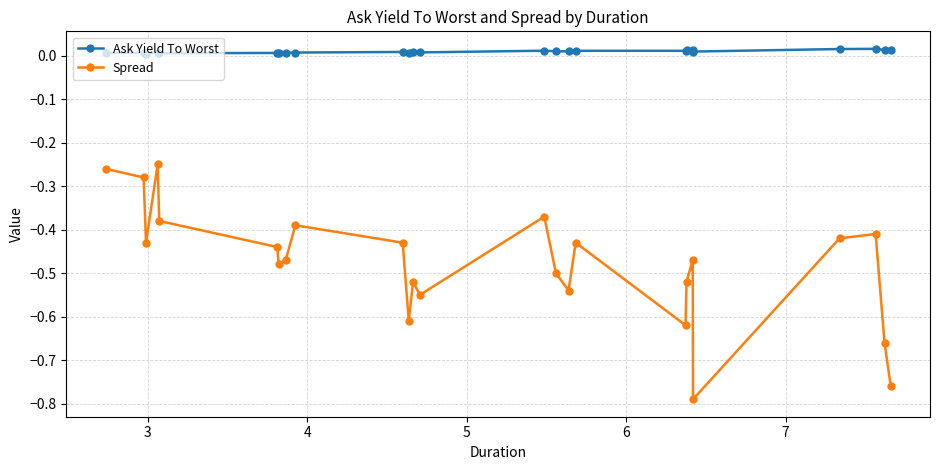

True or false: Ask Yield To Worst has more than 2 interior local peaks.

True